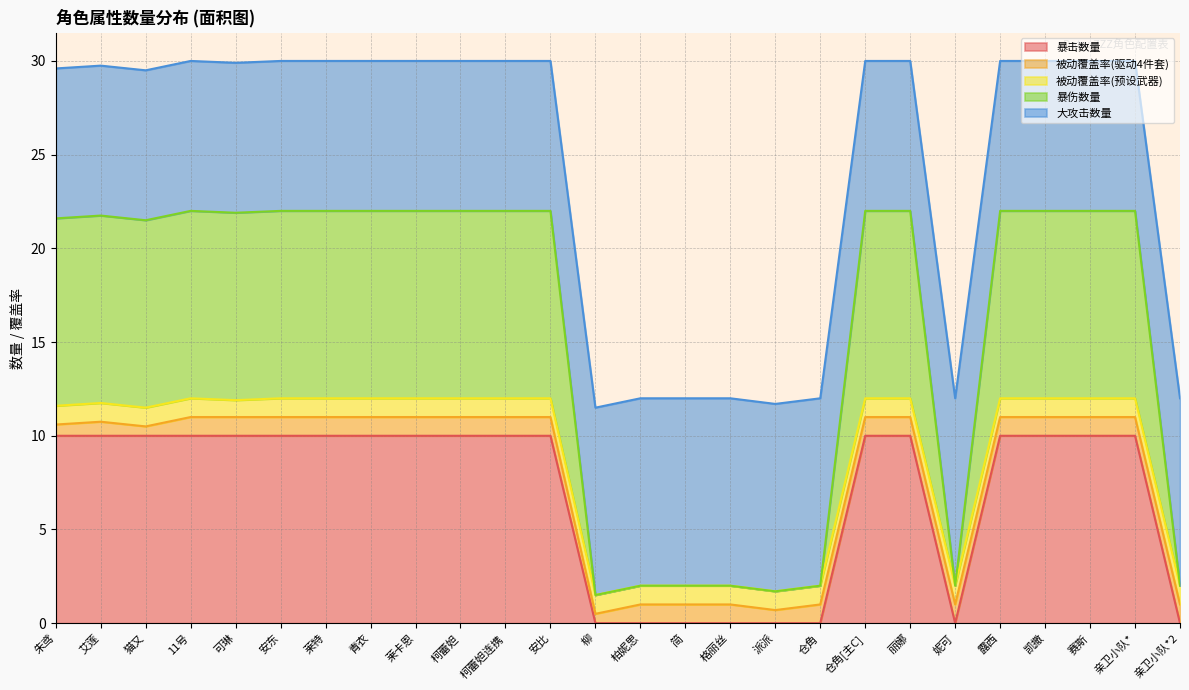

What is the spread (max minus min) of values at 艾莲?

19.8